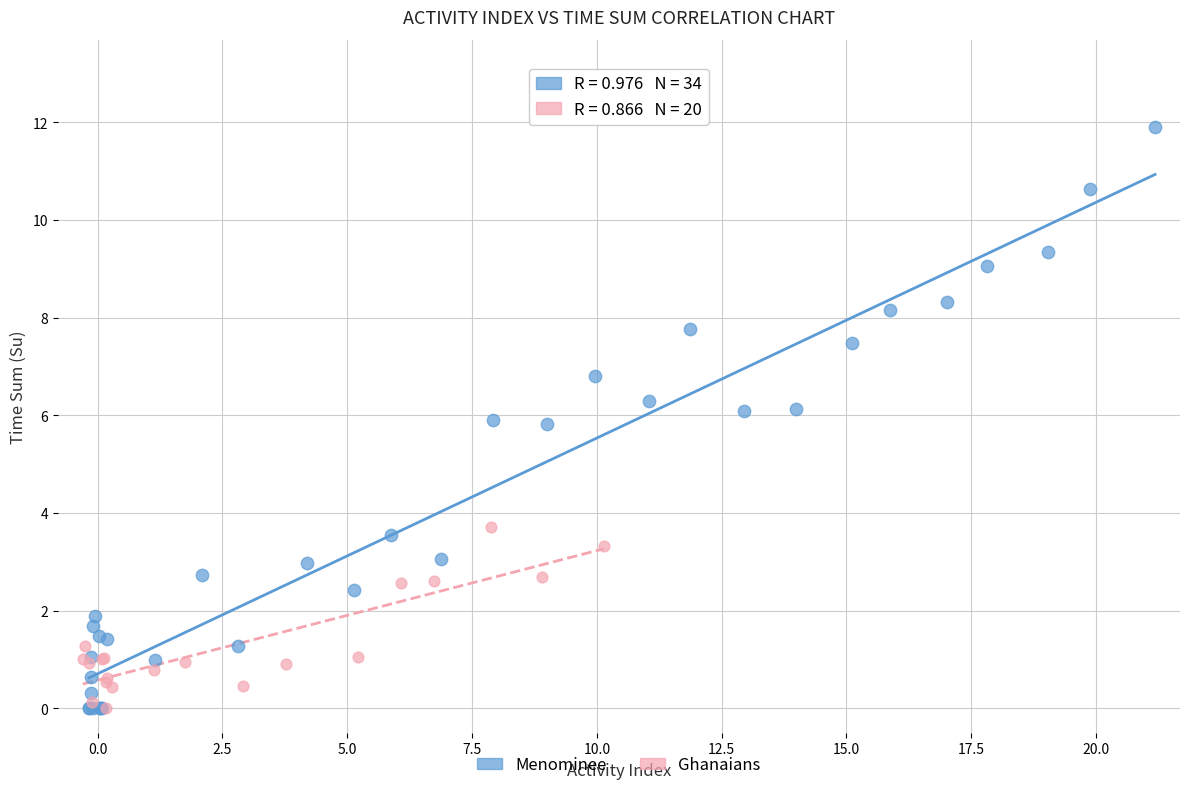

Which series contains the highest Y value?

Menominee